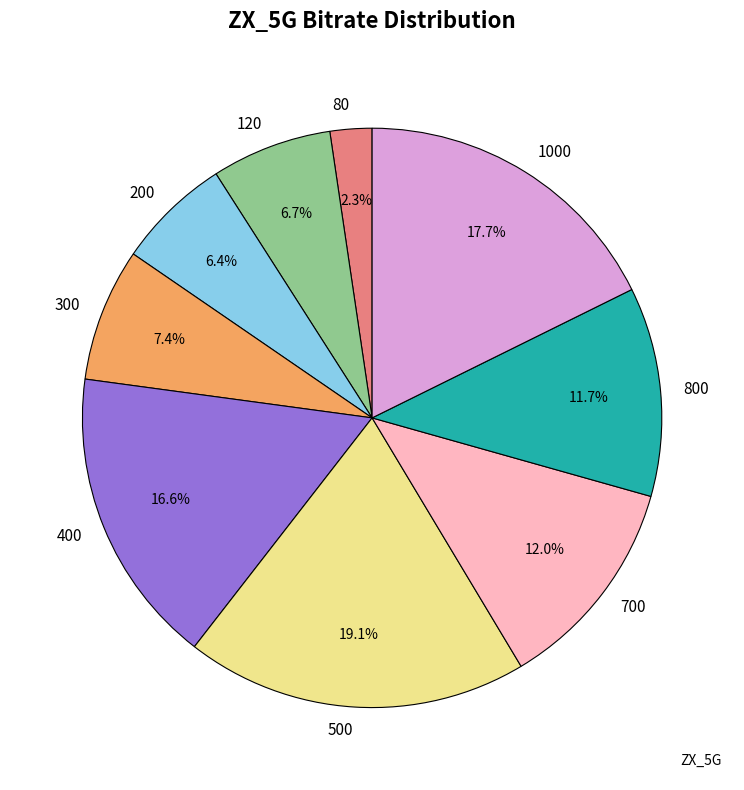

Approximately how many times larger is the value at 200 compared to 300?

0.9